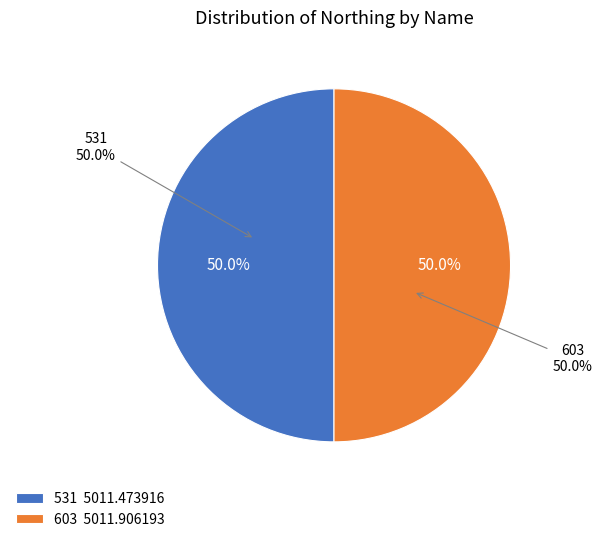

What portion of the pie excludes 531?

50.0%